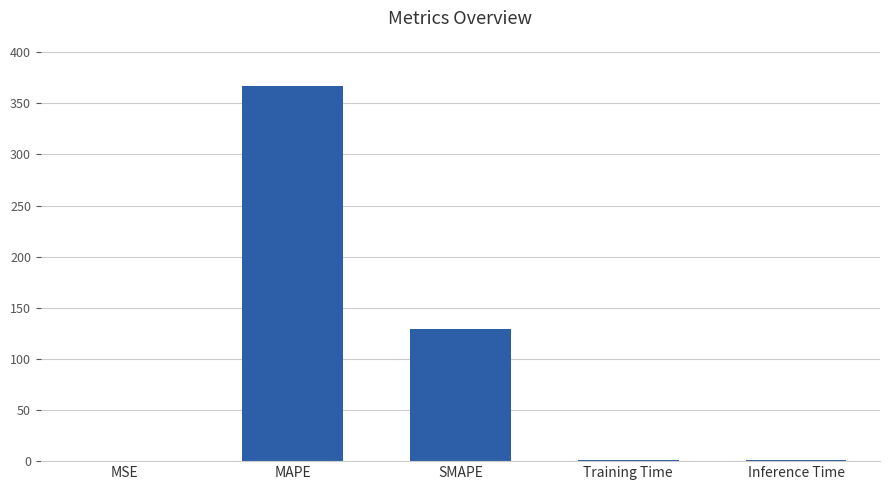

The chart shows a value of 507.6 at MAPE. True or false?

False